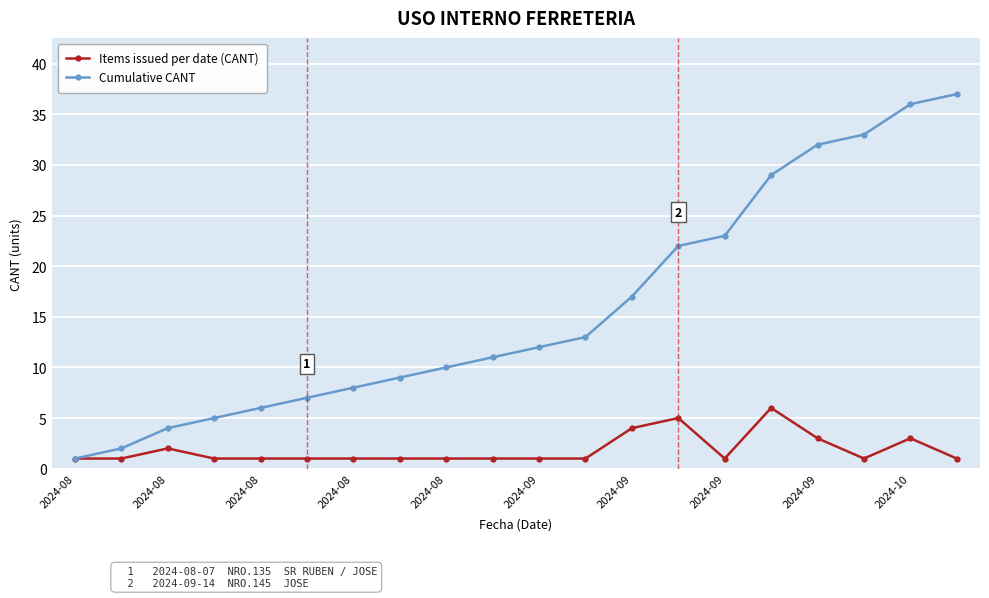

Which series has the largest total across all categories?

Cumulative CANT